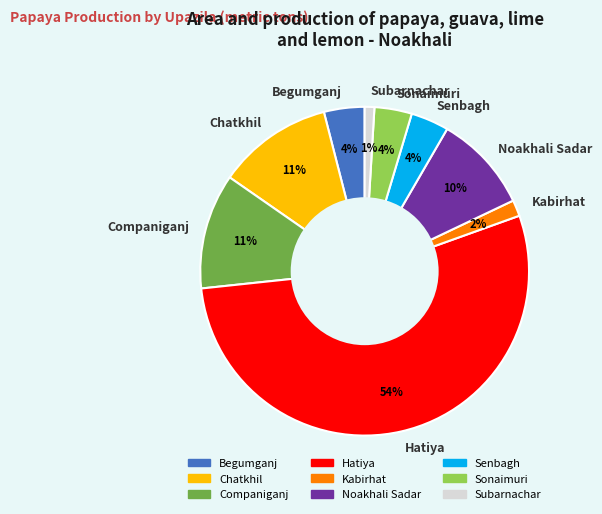

Between Kabirhat and Subarnachar, which is larger?

Kabirhat